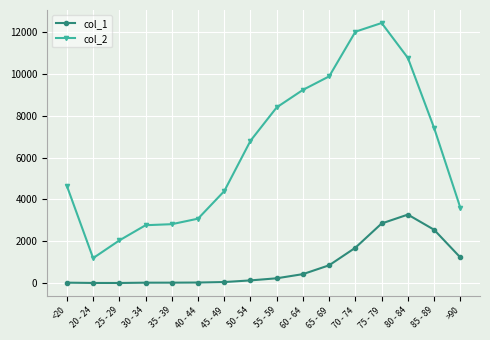

Which series has the widest spread of values?

col_2